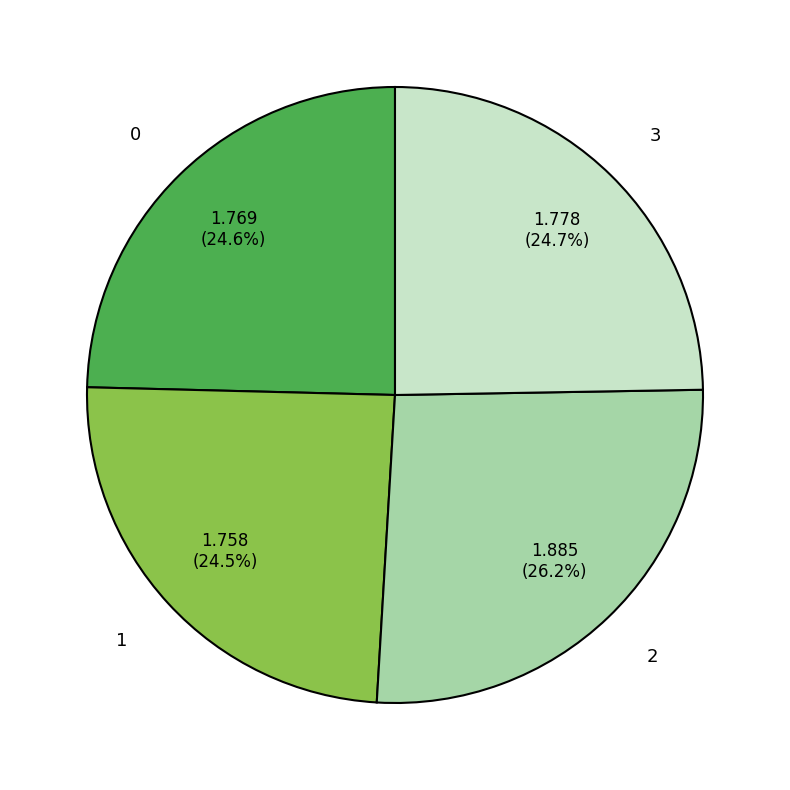

Which category has the biggest portion of the pie?

2